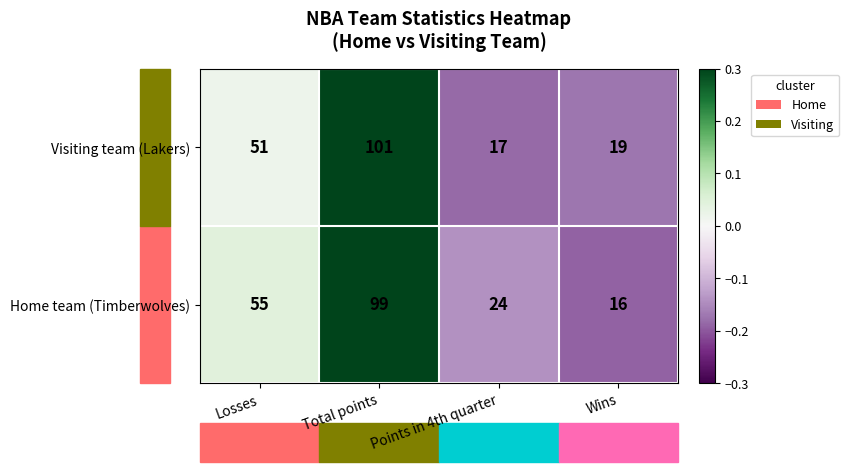

How many distinct data groups are displayed?

2